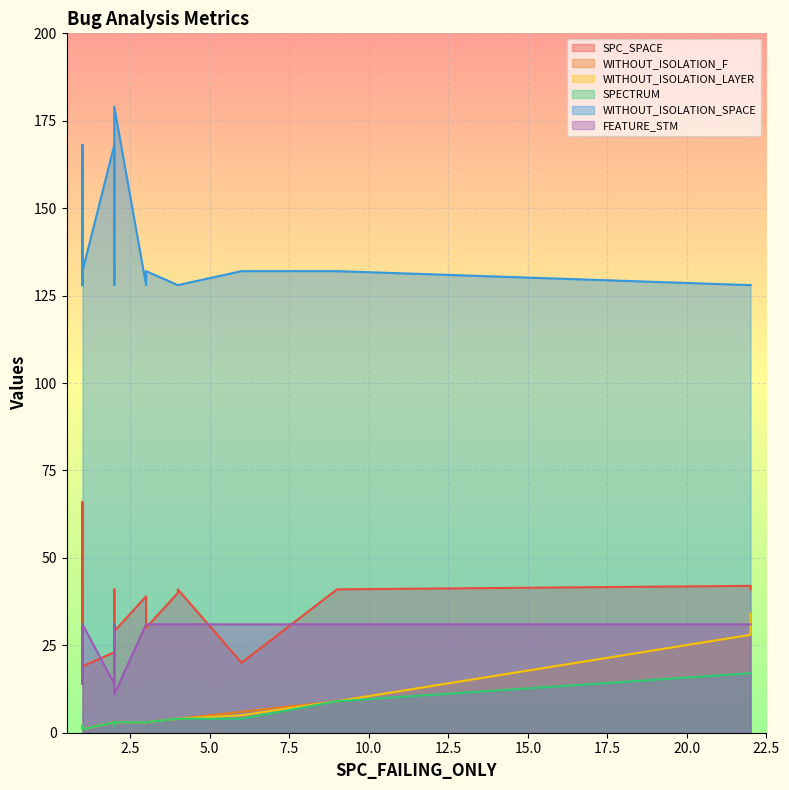

Which category has the lowest value across all series?

1